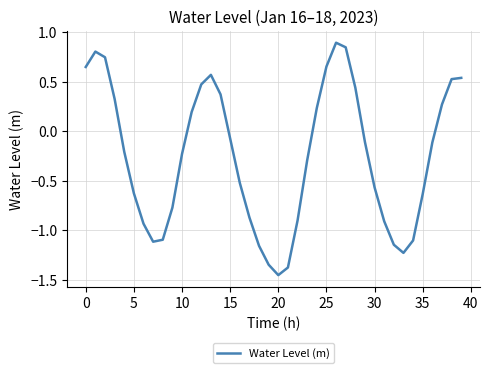

What is the maximum value shown in the chart?

0.9